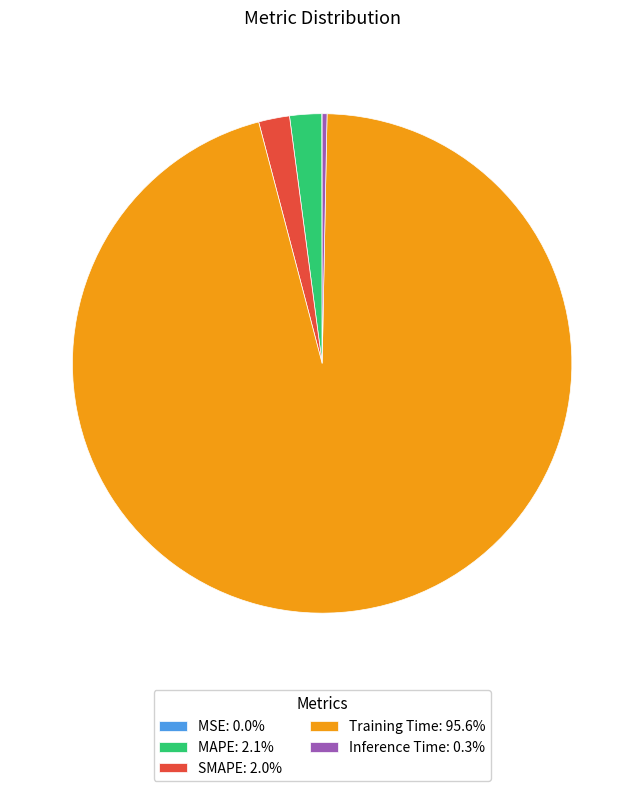

Which category has the biggest portion of the pie?

Training Time